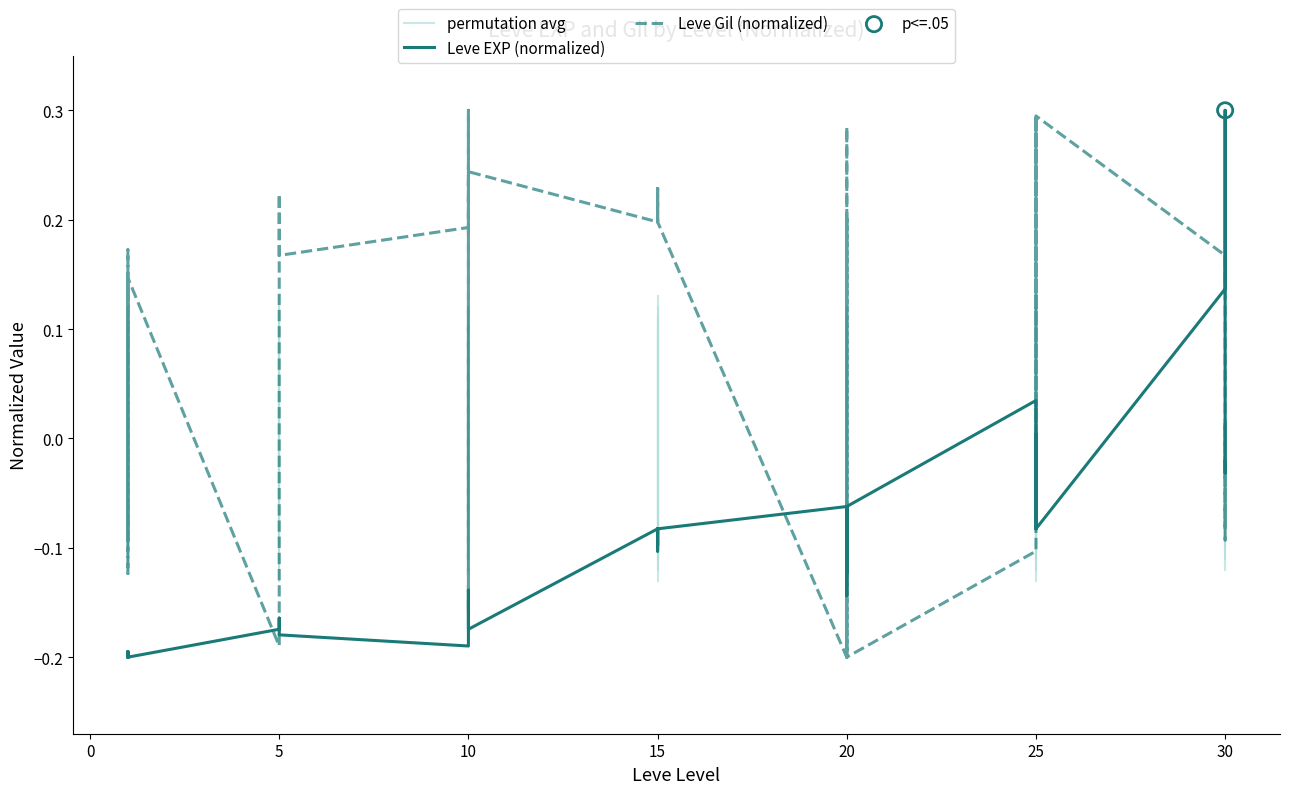

At how many categories does at least one series exceed 0?

28